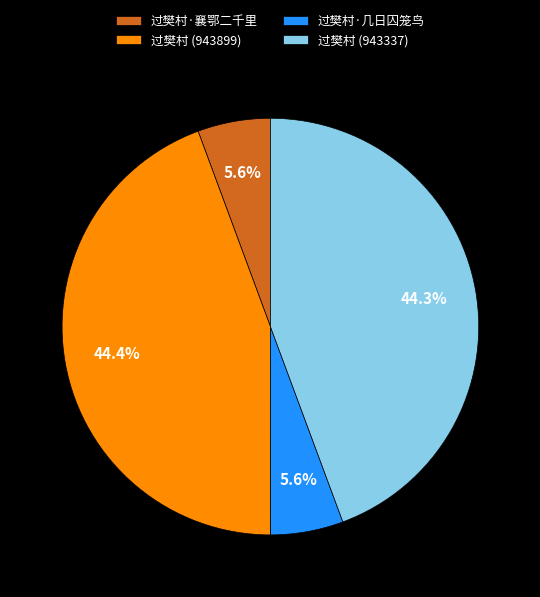

Which has a higher value, 过樊村·几日囚笼鸟 or 过樊村 (943899)?

过樊村 (943899)